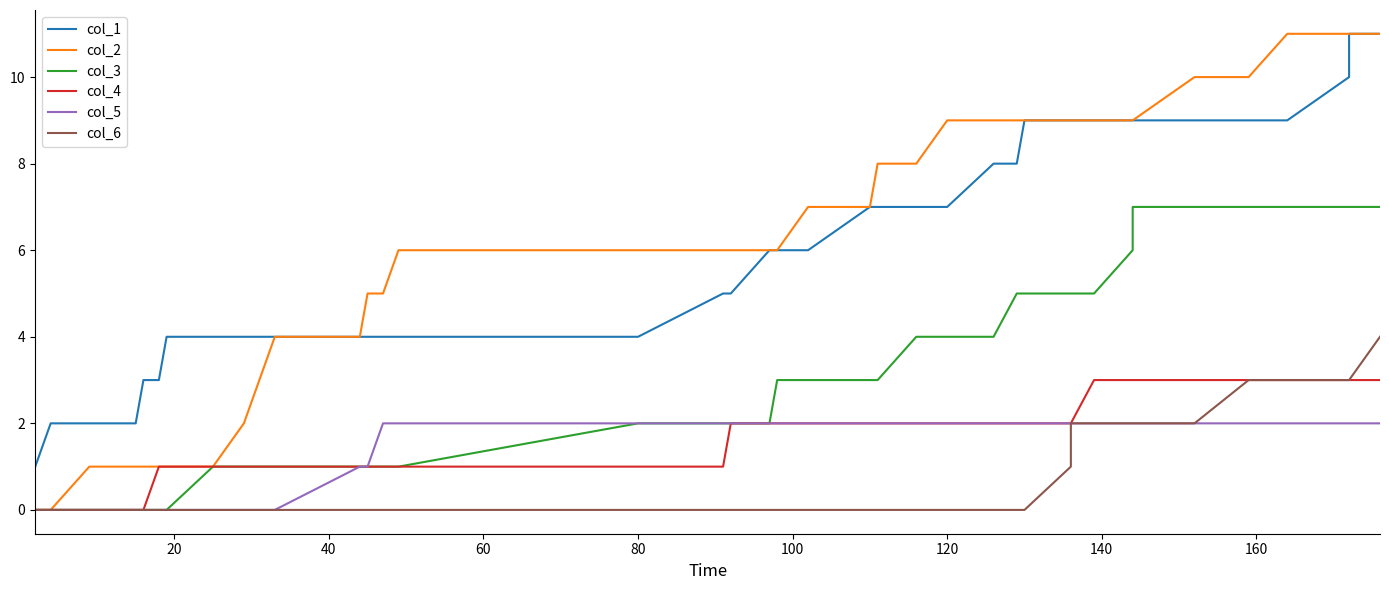

The value of col_2 at 10 is 6. True or false?

False